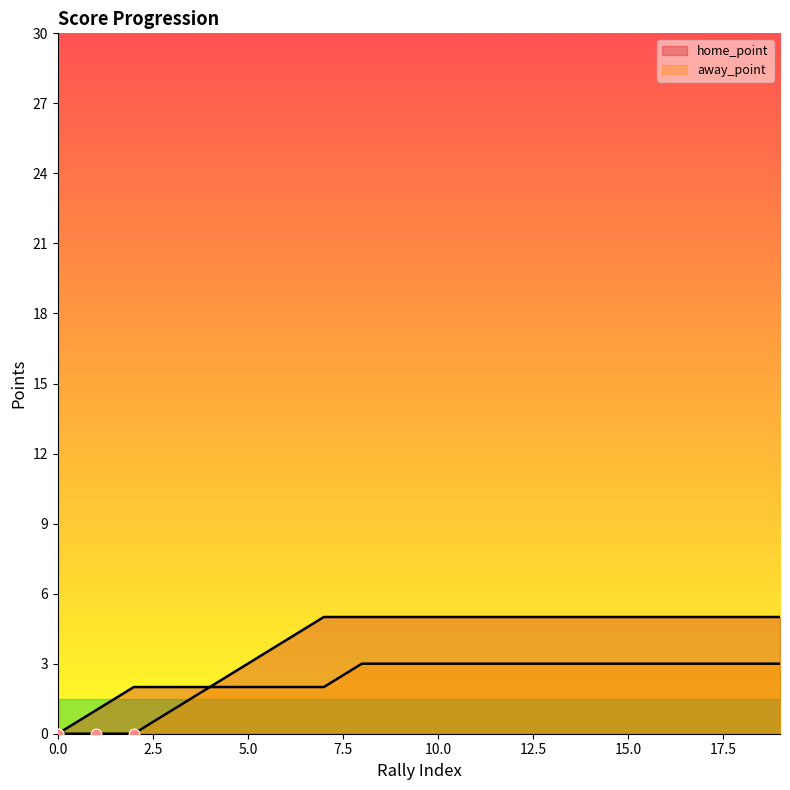

What are all the series names shown in the legend?

home_point, away_point